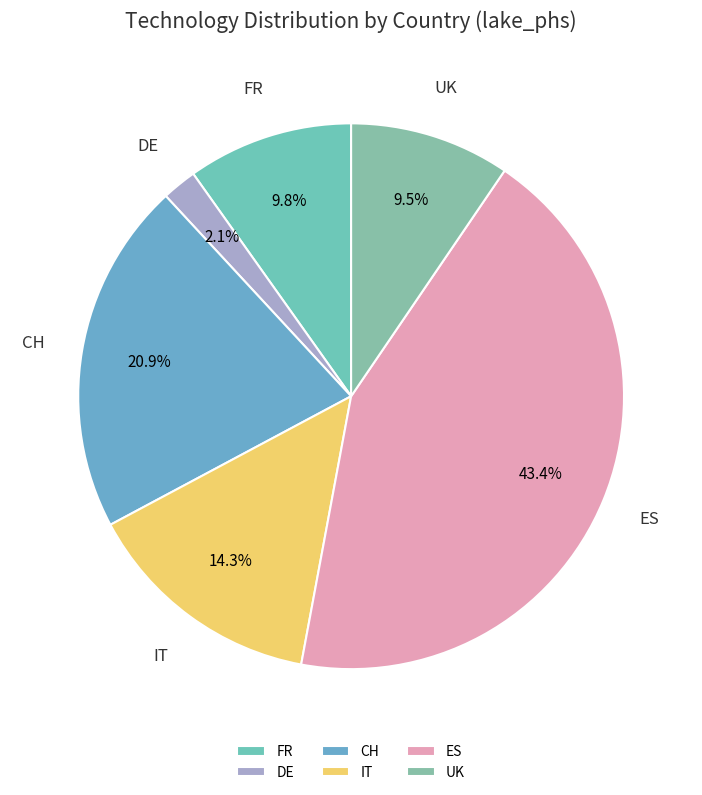

What percentage is NOT represented by IT?

85.7%